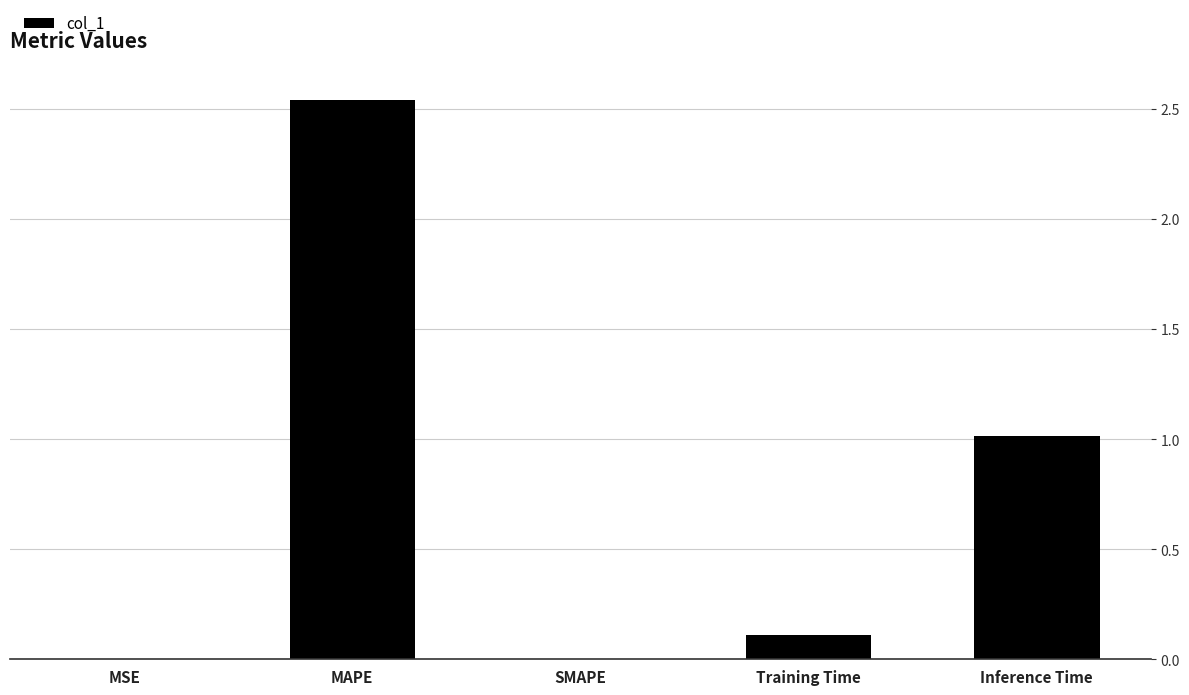

What is the change in value from MSE to Inference Time?

+1.0